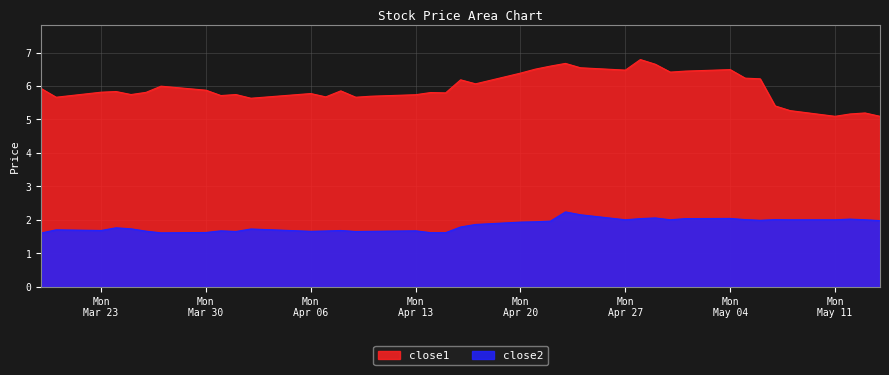

What is the smallest value displayed?

1.6